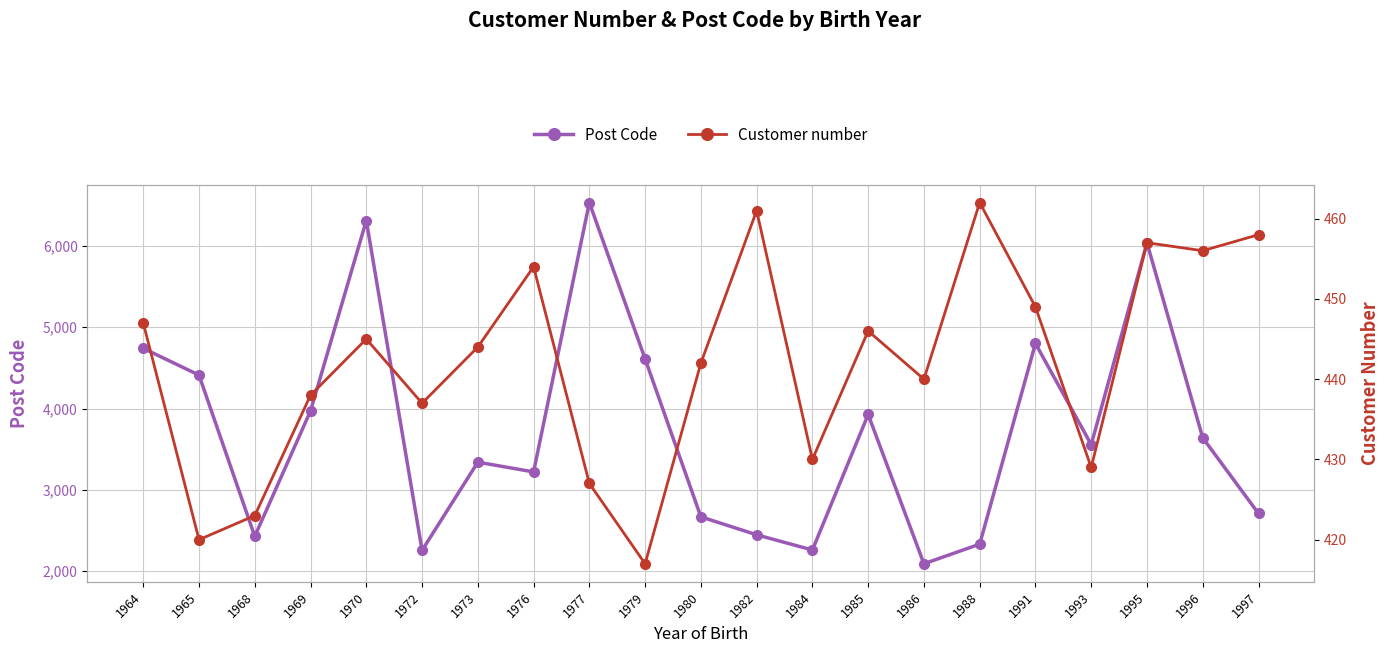

What is the difference between the Customer number values at 1997 and 1969?

20